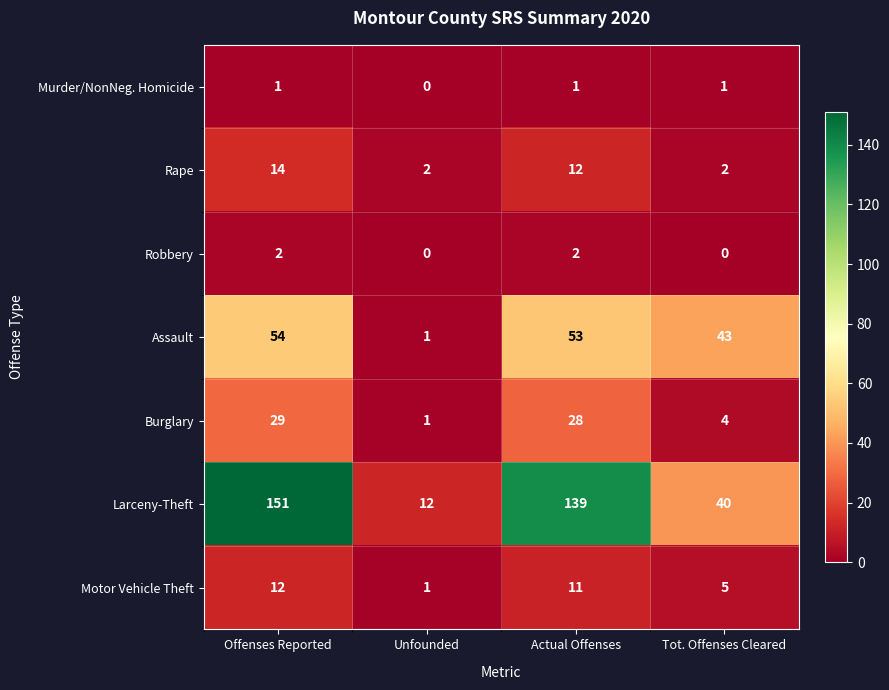

At how many categories does at least one series exceed 7?

4